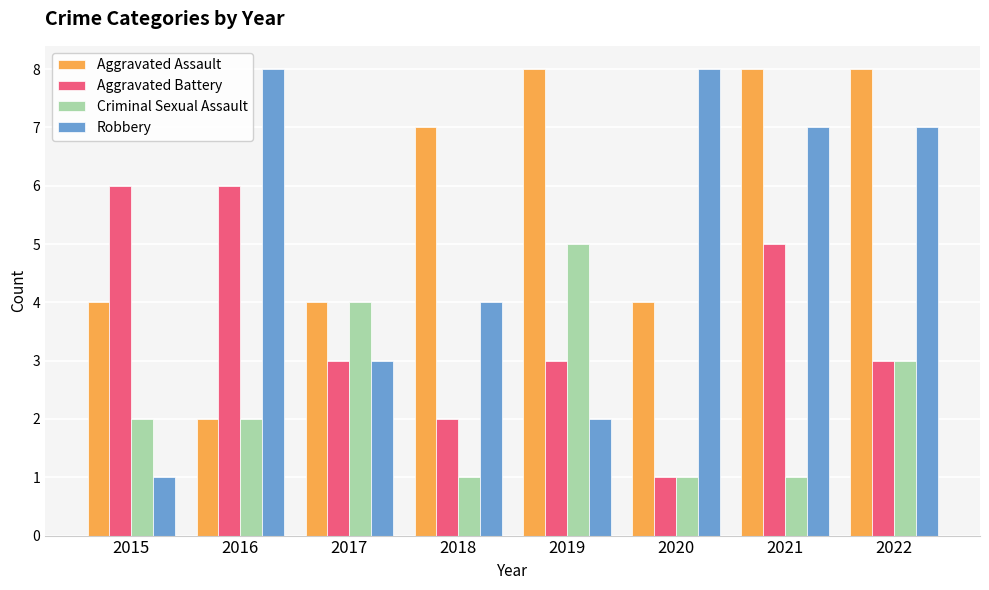

Is the value of Robbery at 2020 greater than the value of Aggravated Battery at 2016?

Yes